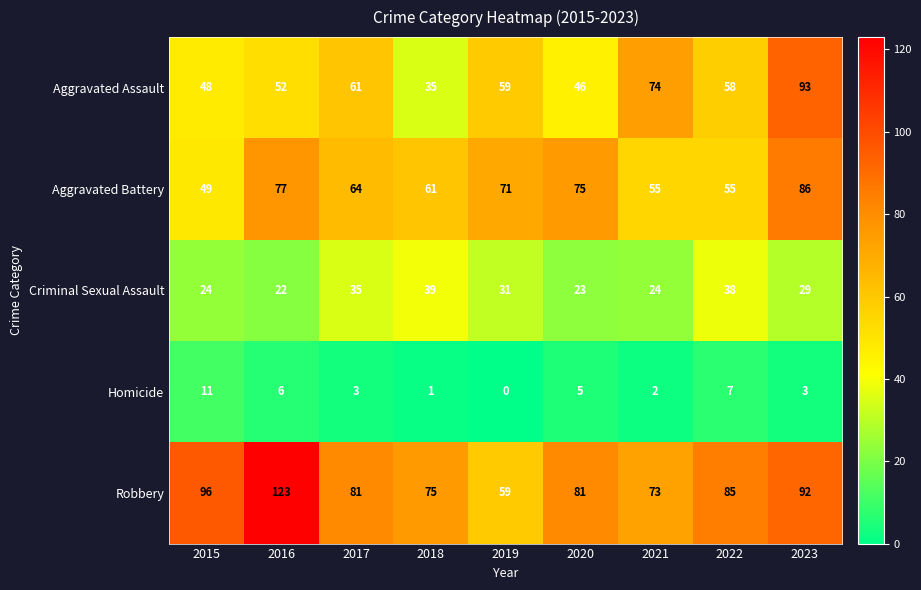

Which label corresponds to the smallest value in the chart?

2019